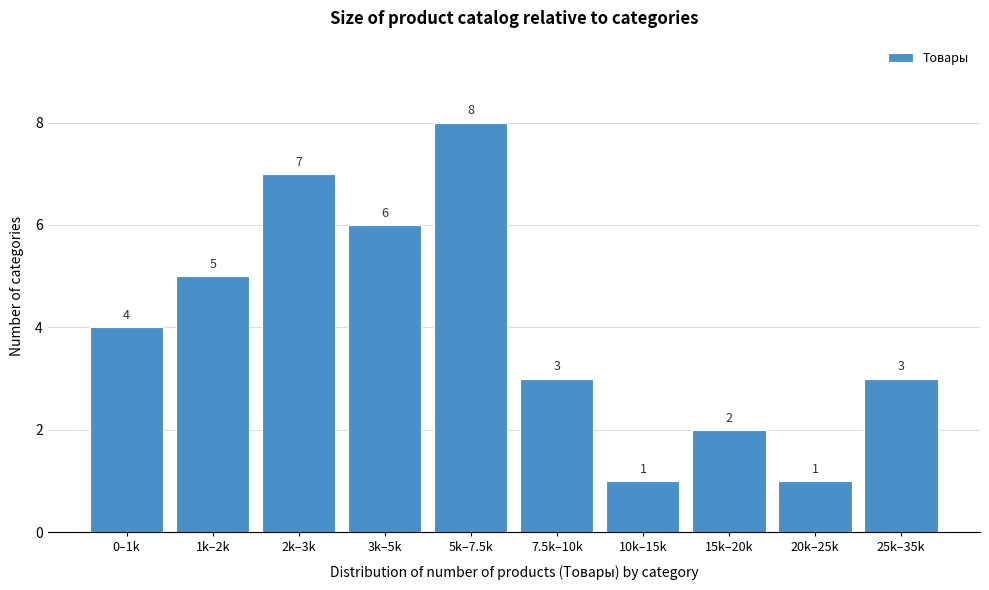

Reading left to right, what are all the values shown in this chart?

0–1k=4	1k–2k=5	2k–3k=7	3k–5k=6	5k–7.5k=8	7.5k–10k=3	10k–15k=1	15k–20k=2	20k–25k=1	25k–35k=3